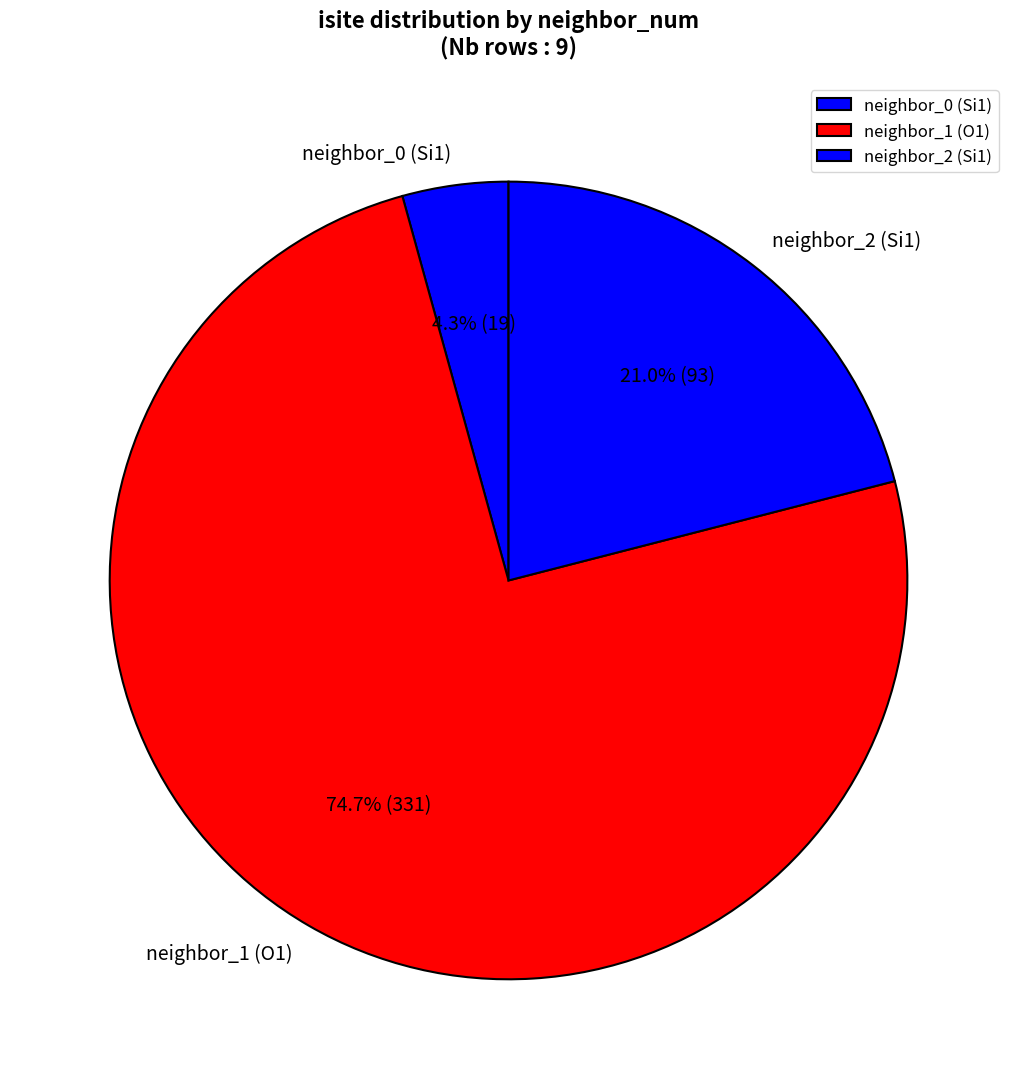

What is the largest slice in the pie chart?

neighbor_1 (O1)